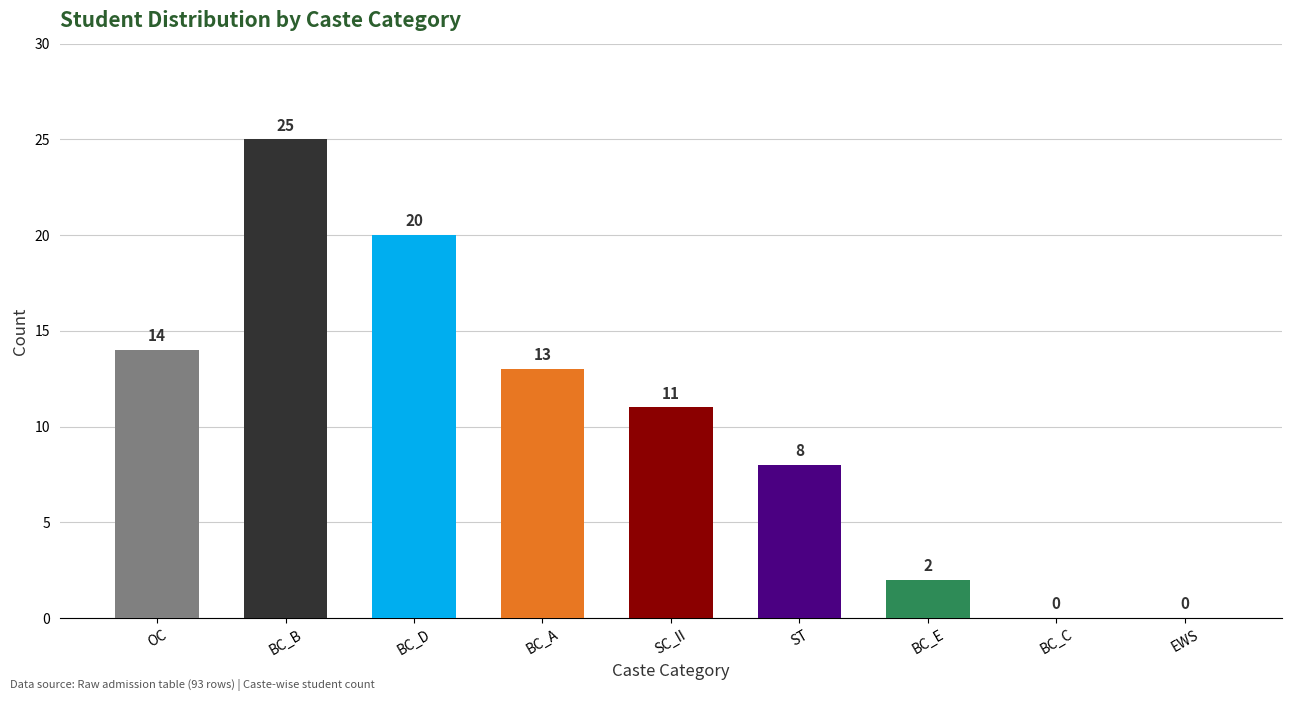

The value at ST is 2. True or false?

False